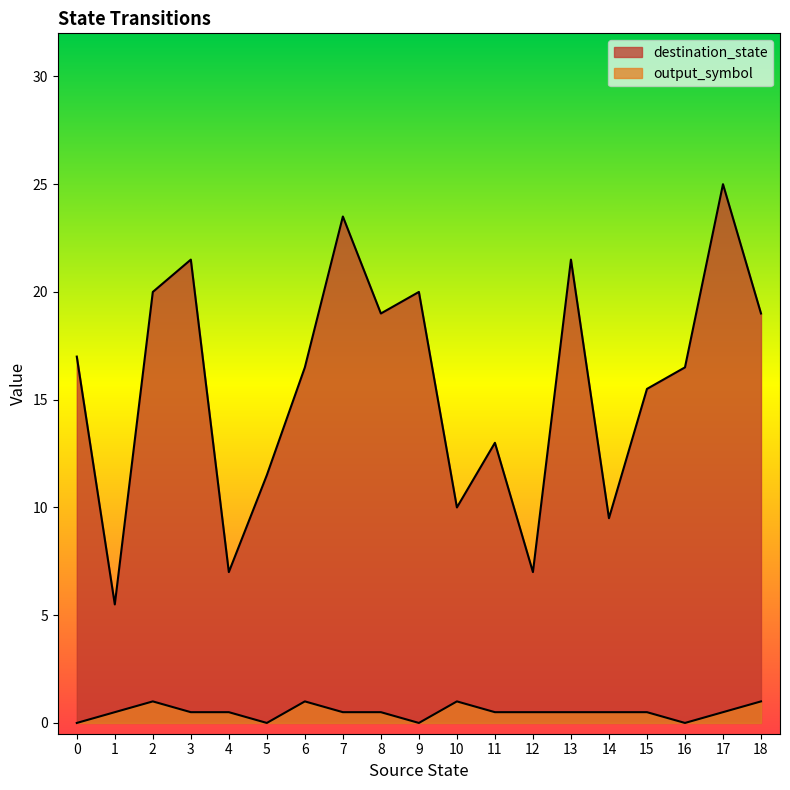

True or false: destination_state and output_symbol intersect in this chart.

False